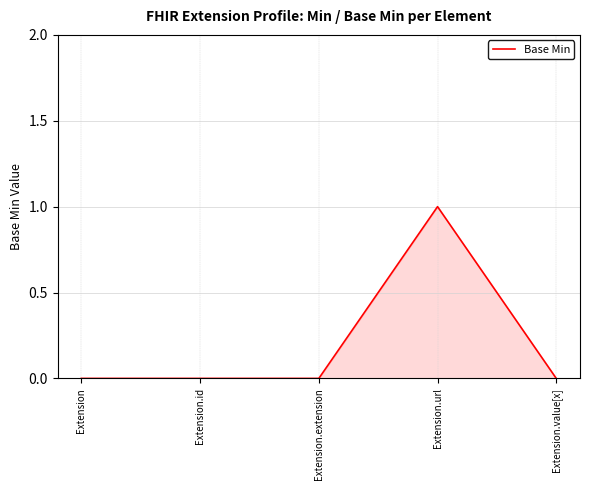

What position from the right is Extension.url?

2